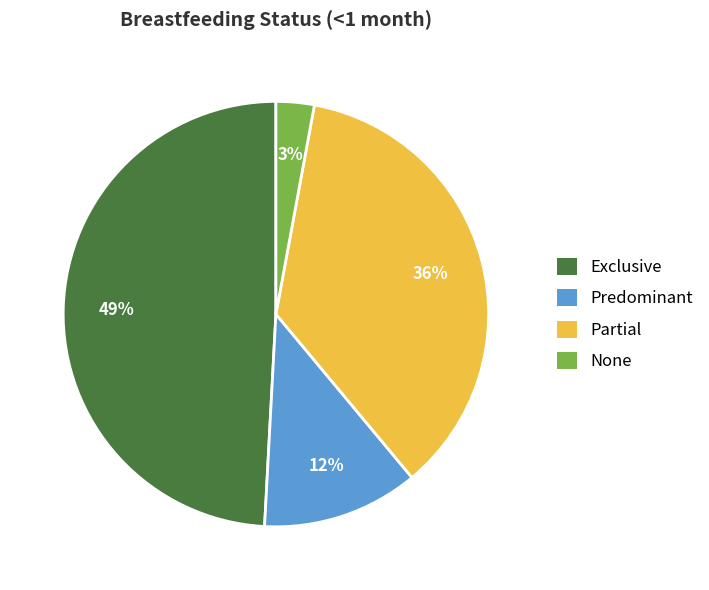

True or false: None accounts for 3% of the total.

True